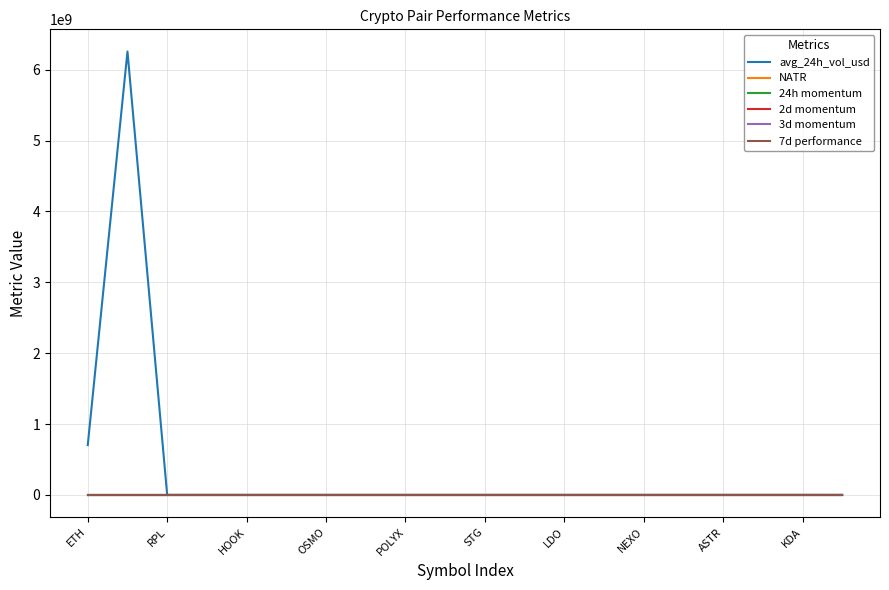

How many lines are shown in the chart?

6